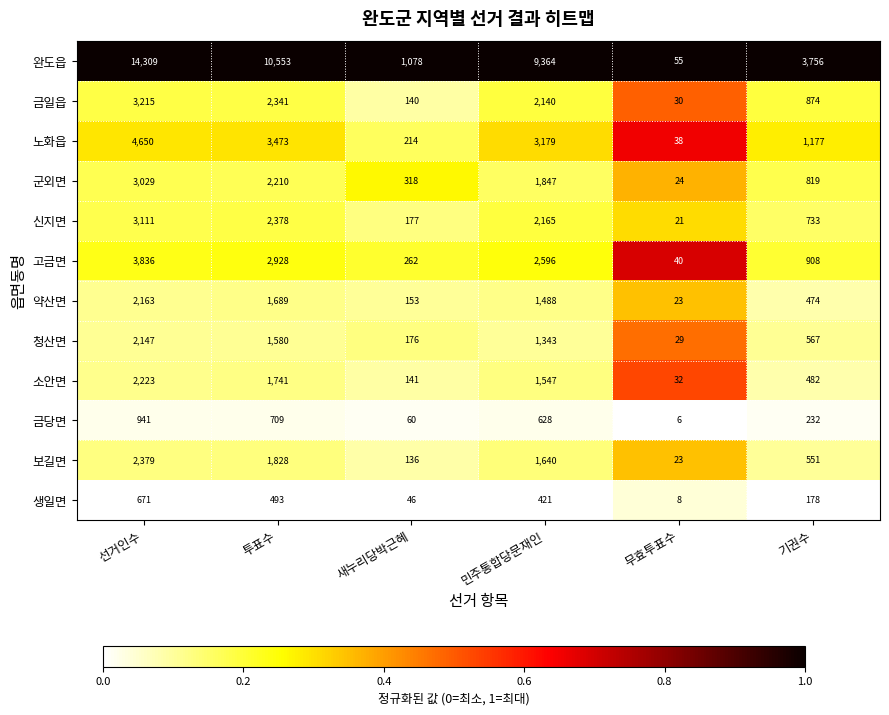

The 금일읍 series shows 4789 at 선거인수. True or false?

False